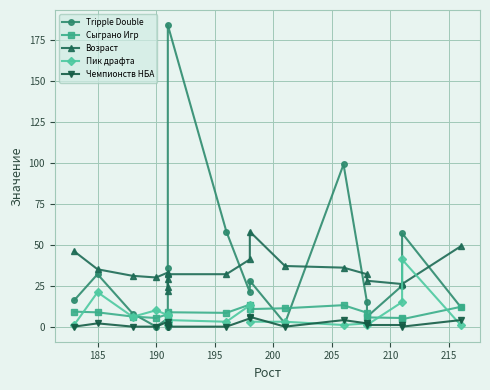

Reading left to right, transcribe all the data shown in this chart.

Tripple Double: 16.0	32.0	8.0	0.0	5.0	0.0	3.0	36.0	184.0	58.0	21.0	28.0	2.0	99.0	15.0	6.0	25.0	57.0	12.0
Сыграно Игр: 9.1	8.7	6.2	5.3	7.6	5.3	3.5	2.0	8.8	8.4	13.5	10.7	11.2	13.1	8.5	5.6	5.3	4.5	12.1
Возраст: 46.0	35.0	31.0	30.0	33.0	29.0	24.0	22.0	32.0	32.0	41.0	58.0	37.0	36.0	32.0	28.0	26.0	26.0	49.0
Пик драфта: 1.0	21.0	6.0	10.0	7.0	1.0	7.0	3.0	4.0	3.0	13.0	3.0	3.0	1.0	2.0	1.0	15.0	41.0	1.0
Чемпионств НБА: 0.0	2.0	0.0	0.0	3.0	1.0	0.0	0.0	0.0	0.0	5.0	6.0	0.0	4.0	2.0	1.0	1.0	0.0	4.0